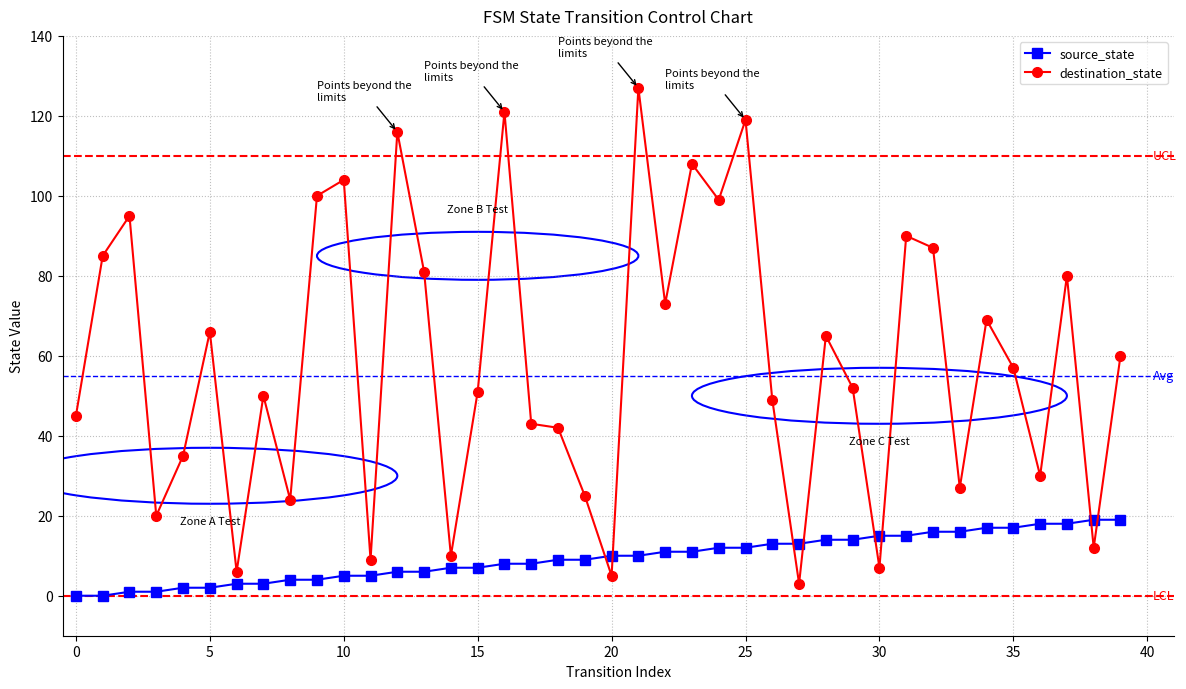

Rank the series by their maximum value, from highest to lowest.

destination_state, source_state